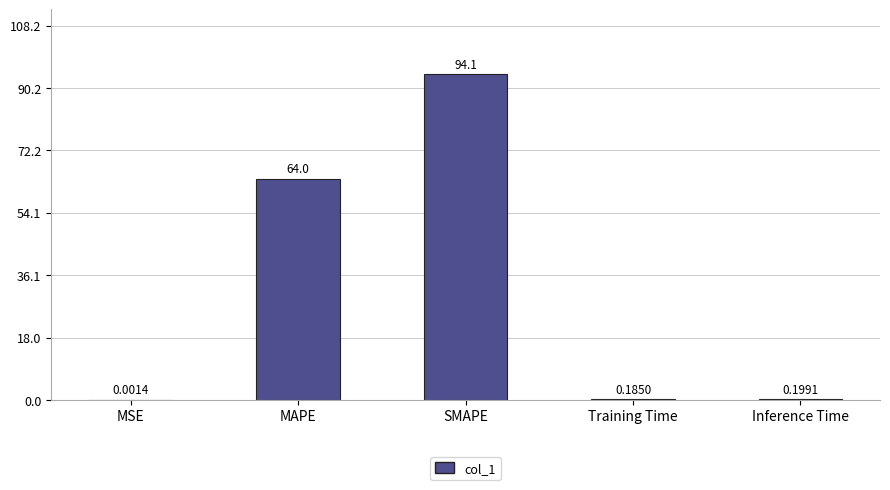

Between MAPE and SMAPE, which is larger?

SMAPE